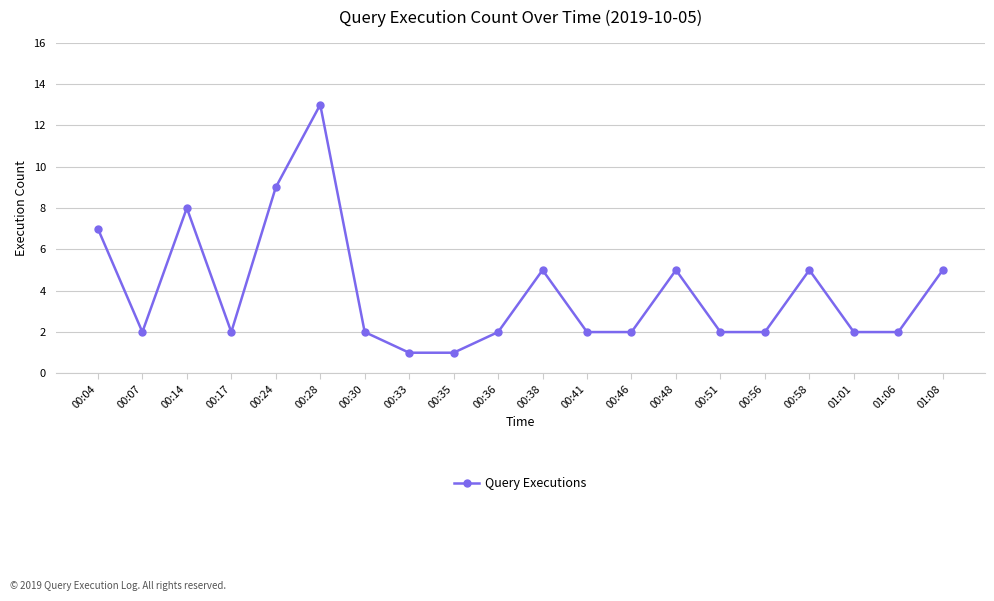

What position from the right is 00:07?

19